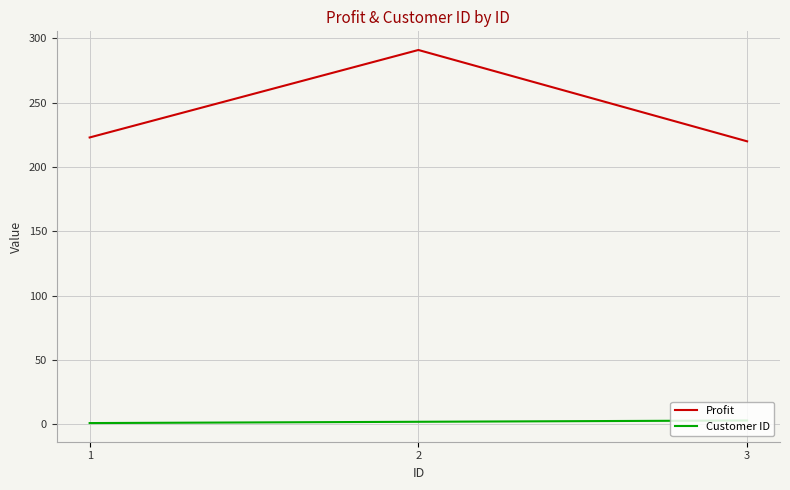

Is the value of Customer ID at 1 greater than the value of Profit at 2?

No